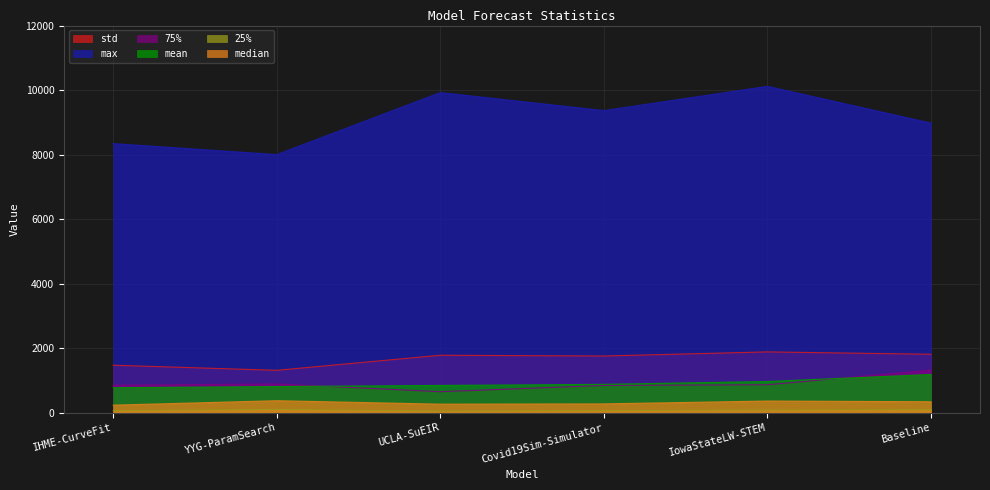

How many interior local valleys does the median series have?

1